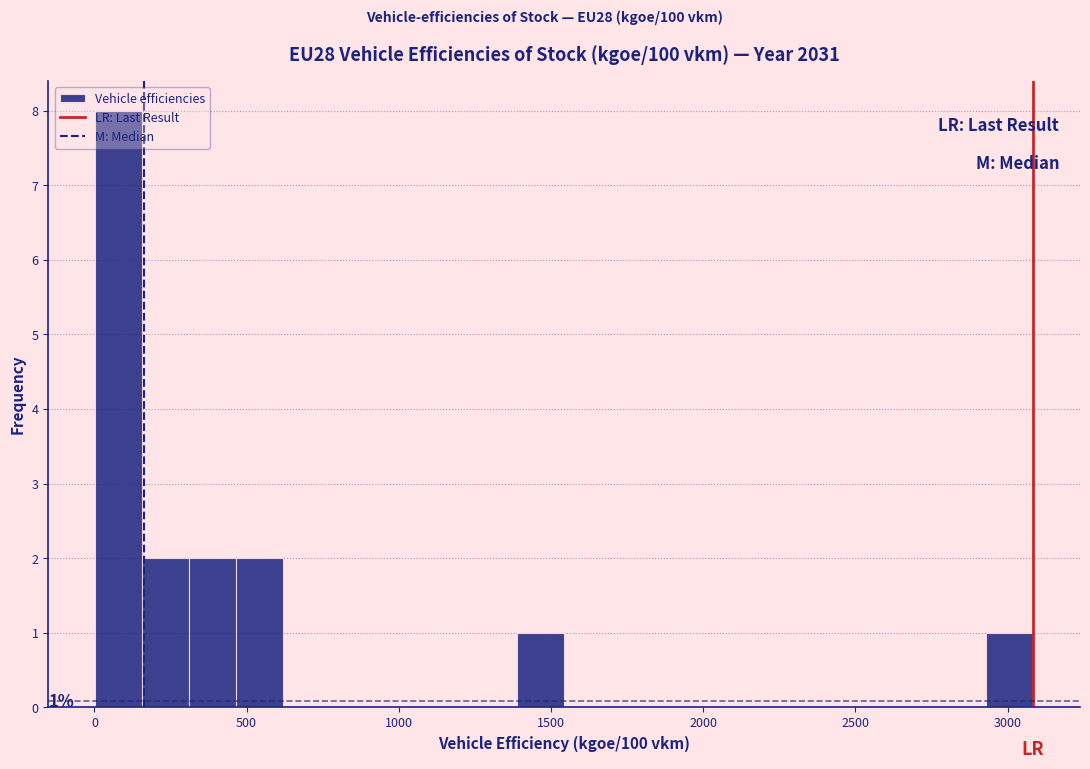

Read against the x-axis, roughly where is the centre of the tallest bar?

100